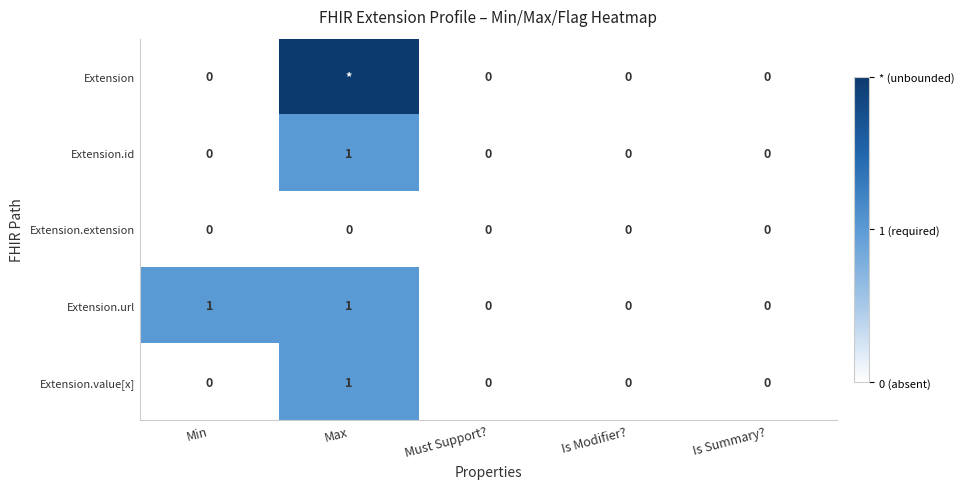

Which label corresponds to the smallest value in the chart?

Min